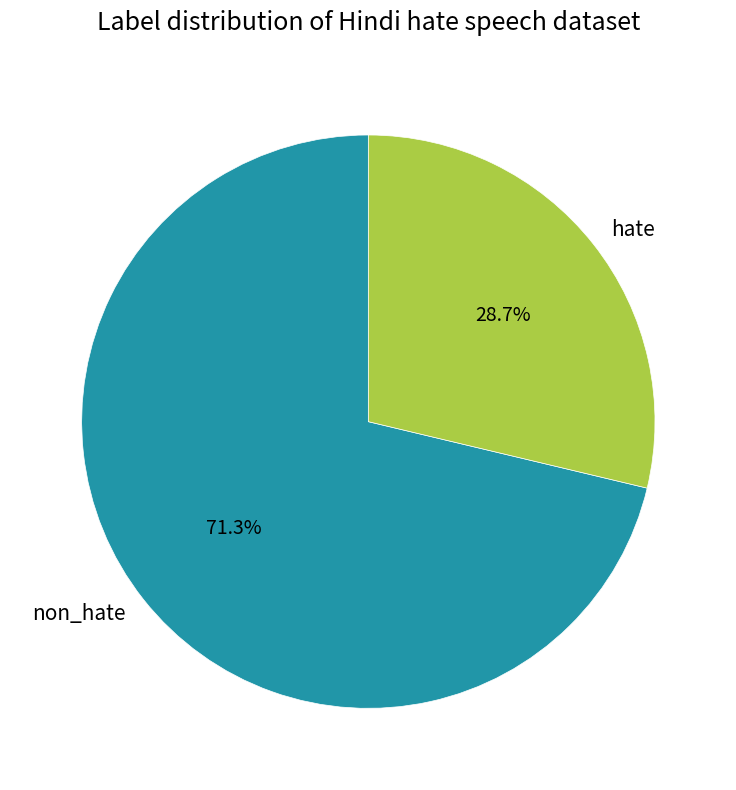

How many segments does this pie chart have?

2